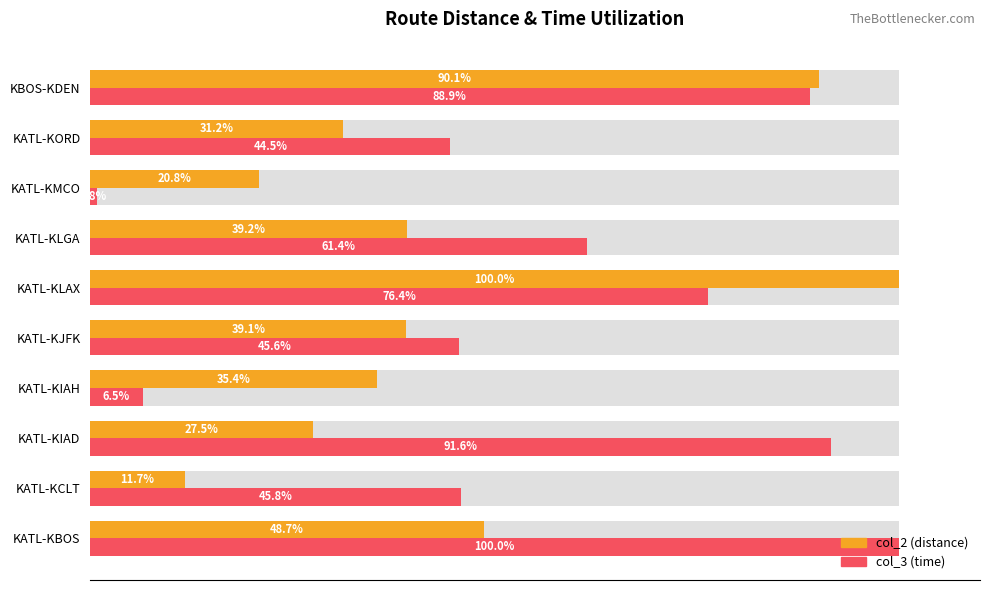

How many values in the col_3 (time) series are below 61?

5